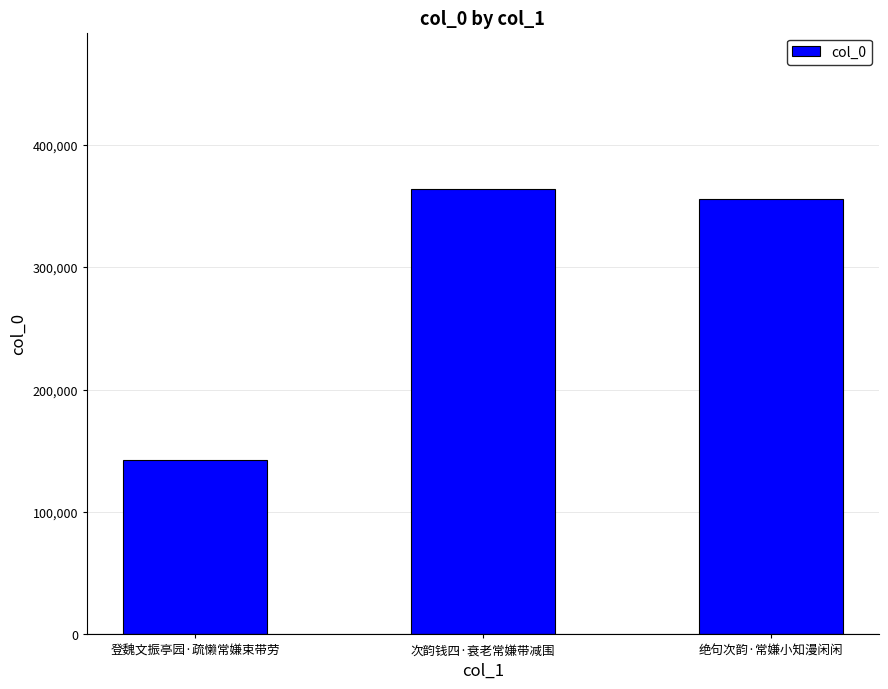

Are the bars grouped side by side (vs. stacked)?

No